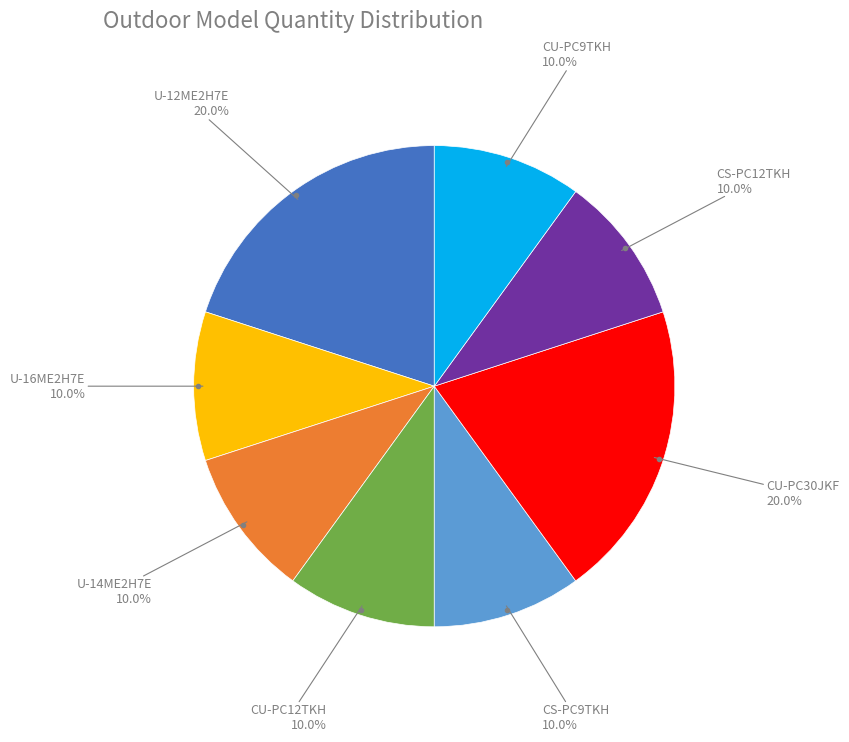

Does any single category account for the majority?

No